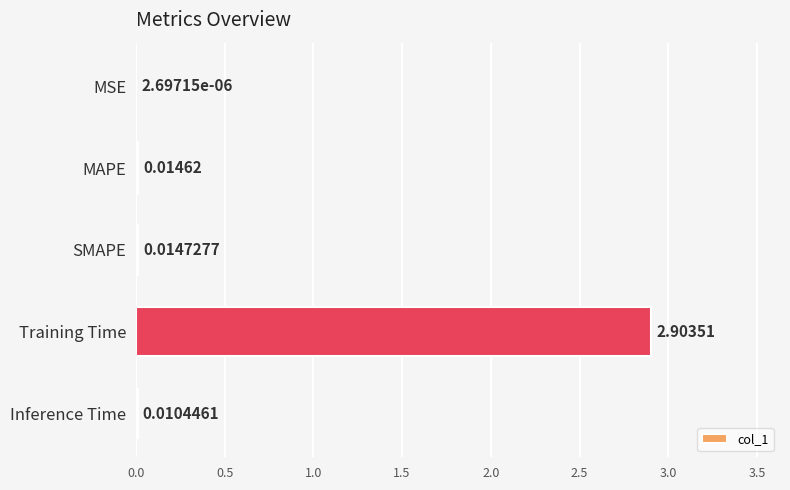

Which has a higher value, Inference Time or SMAPE?

SMAPE